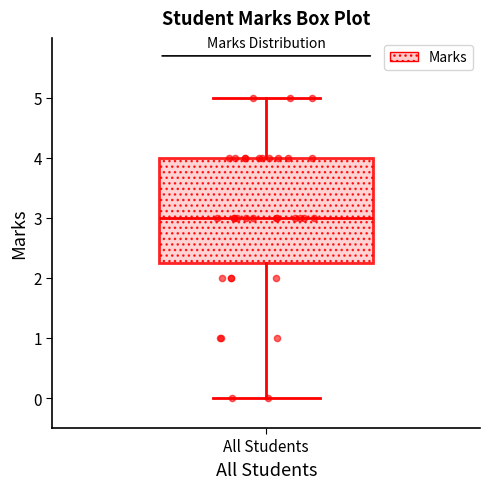

Read this box plot against the y-axis: the position of the median line, the range covered by the box, and the ends of both whiskers. The values are not printed on the chart, so give them approximately, as read against the axis.

median 3.0, box 2.3 to 4.0, whiskers 0.0 to 5.0